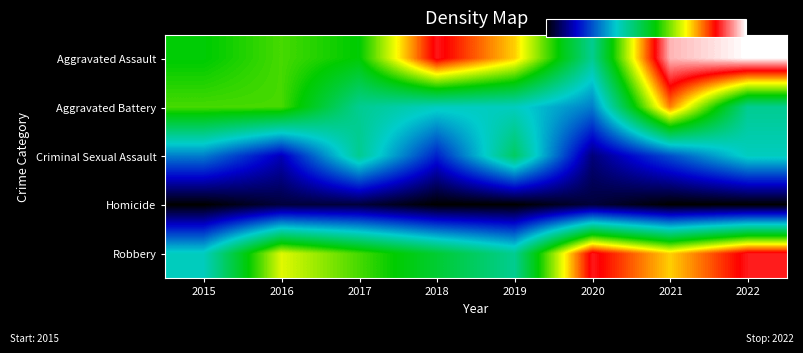

Reading right to left, list all the values displayed in this chart.

Aggravated Assault: 2022=22	2021=21	2020=9	2019=16	2018=19	2017=12	2016=13	2015=12
Aggravated Battery: 2022=9	2021=17	2020=6	2019=8	2018=8	2017=9	2016=13	2015=13
Criminal Sexual Assault: 2022=8	2021=5	2020=2	2019=10	2018=4	2017=9	2016=3	2015=6
Homicide: 2022=0	2021=0	2020=1	2019=0	2018=0	2017=1	2016=1	2015=0
Robbery: 2022=19	2021=16	2020=19	2019=9	2018=11	2017=13	2016=15	2015=8